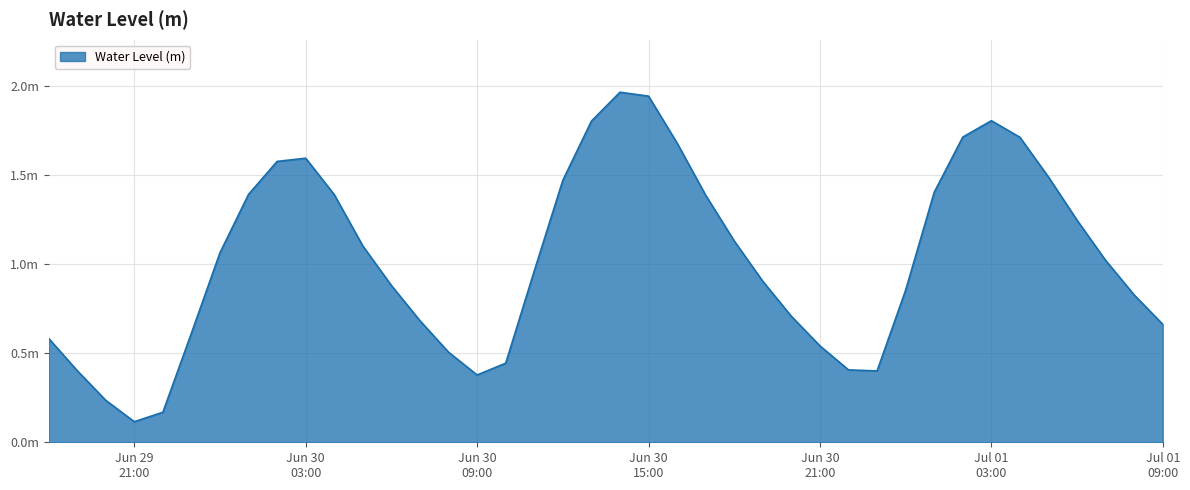

True or false: the data has more than 1 interior local peaks.

True